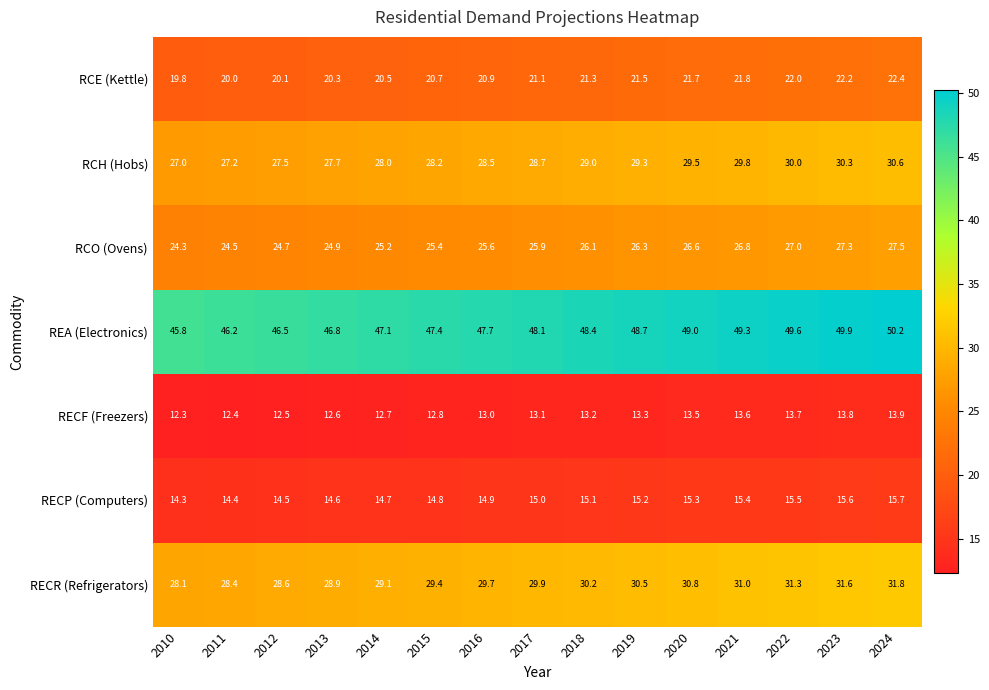

At how many categories does at least one series exceed 48?

8